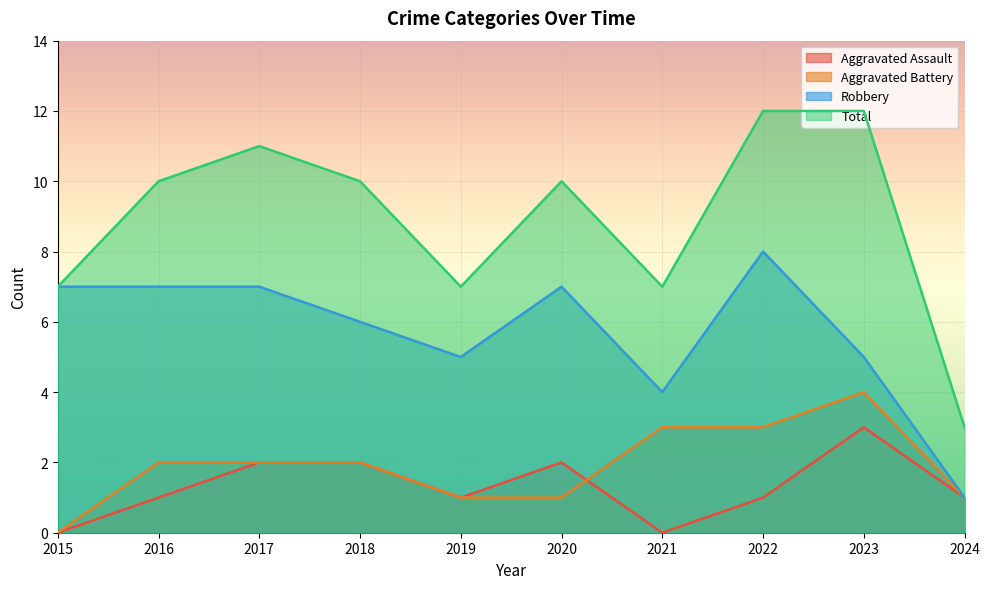

How many series are shown in this chart?

4